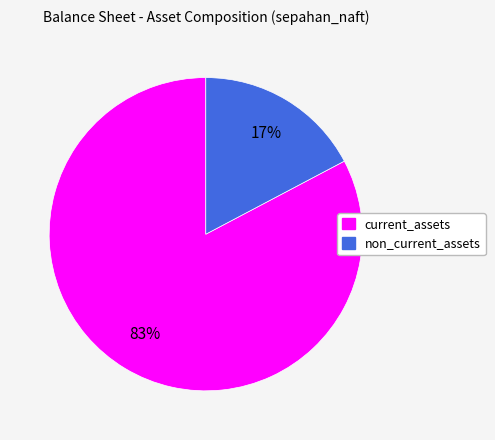

To the nearest percent, what percentage of the pie is current_assets?

83%